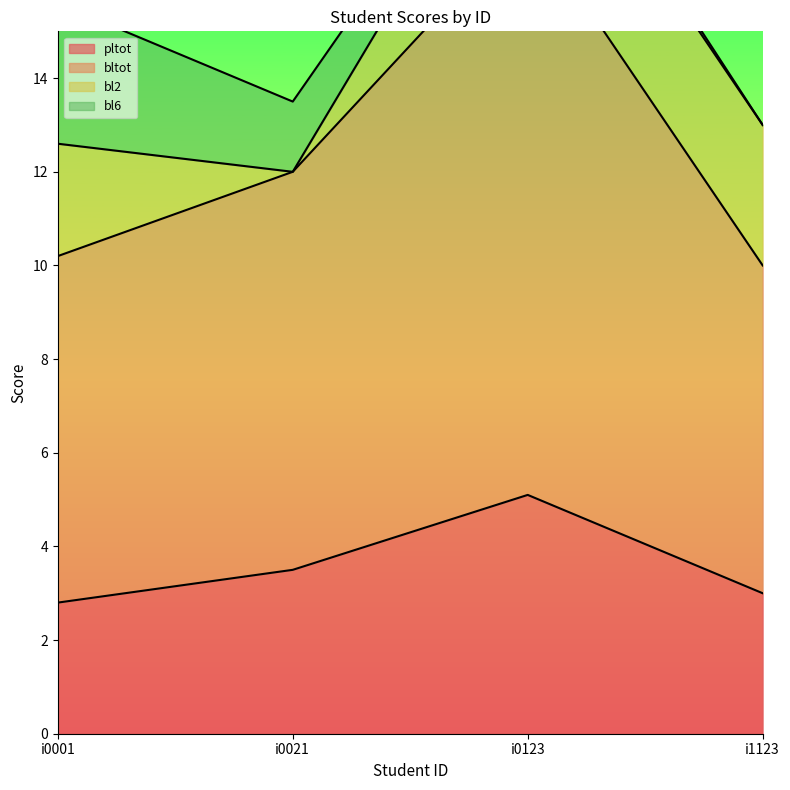

What is the total value across all series at i1123?

13.0